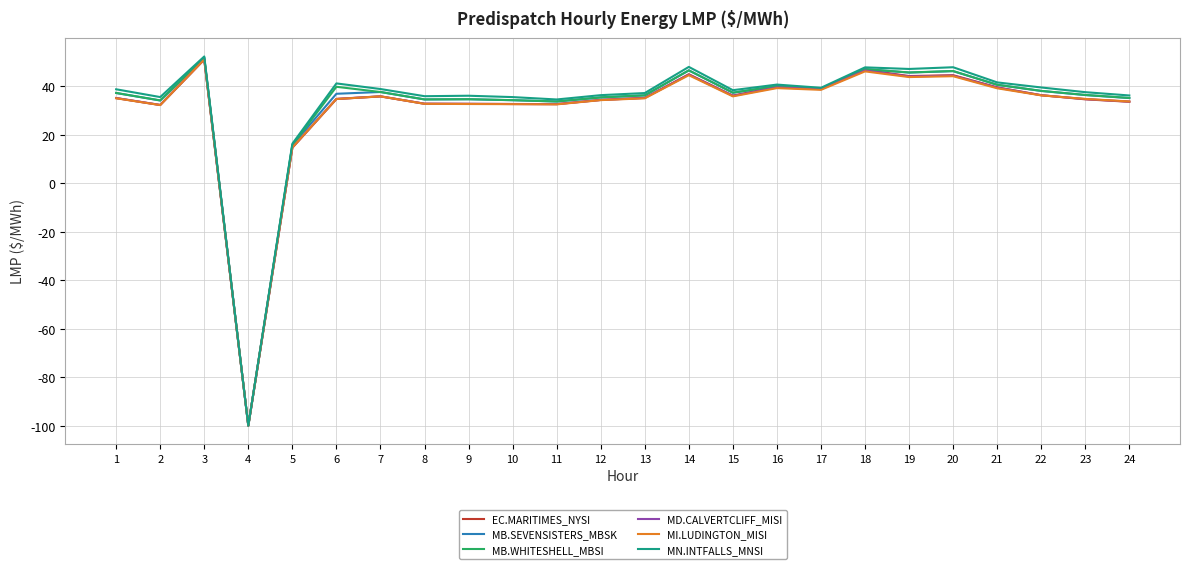

Which category has the lowest value across all series?

4